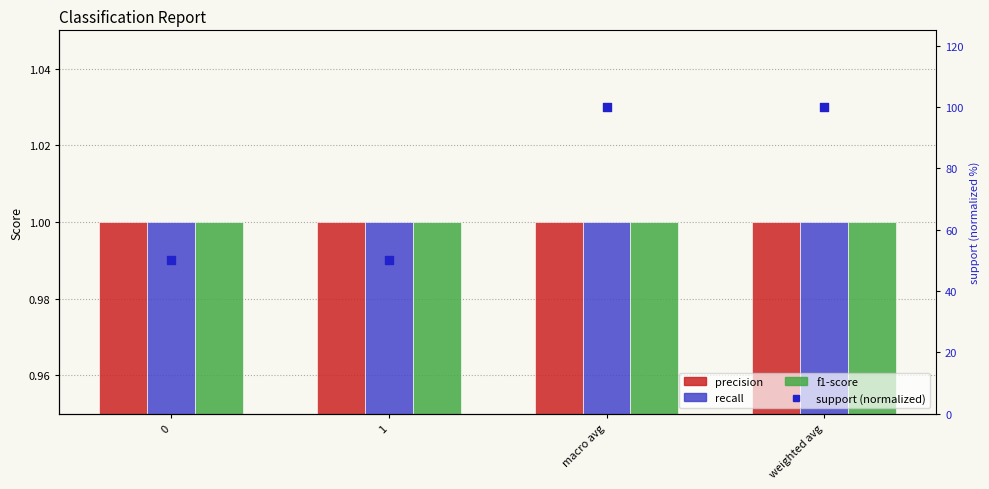

Which series reaches the maximum Y coordinate?

support (normalized)